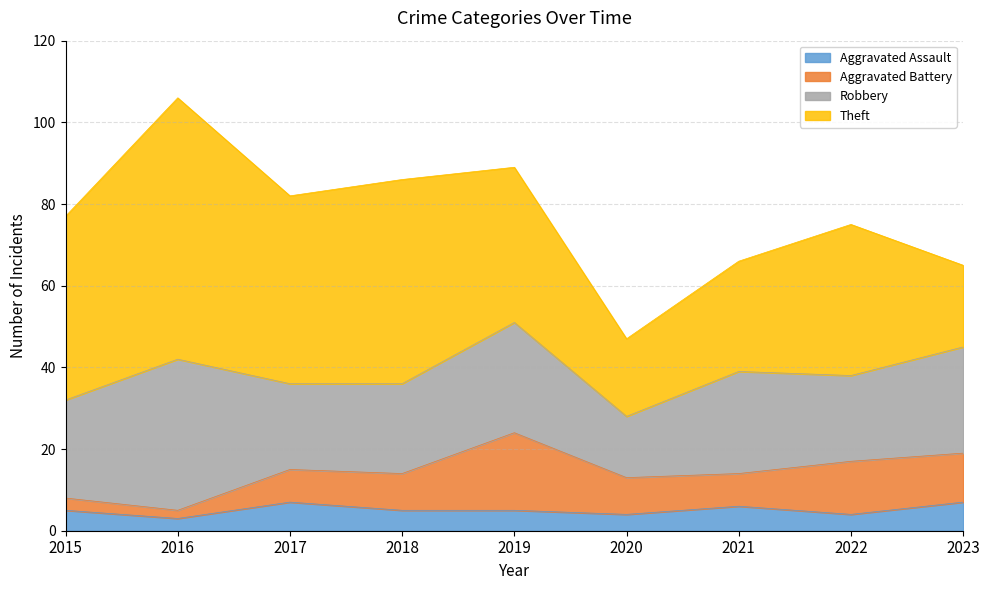

The value of Robbery at 2021 is 25. True or false?

True